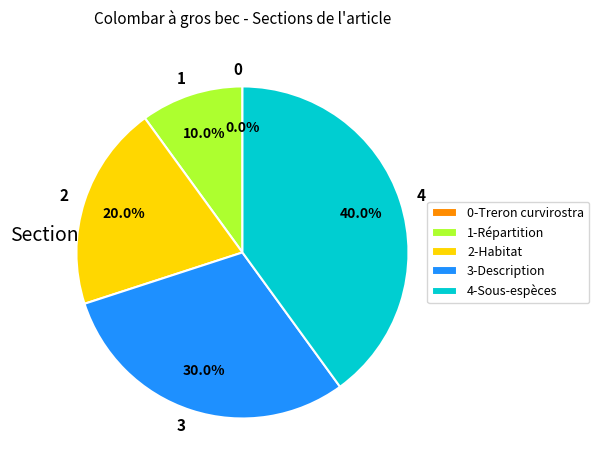

What percentage is the Répartition slice, to the nearest percent?

10%